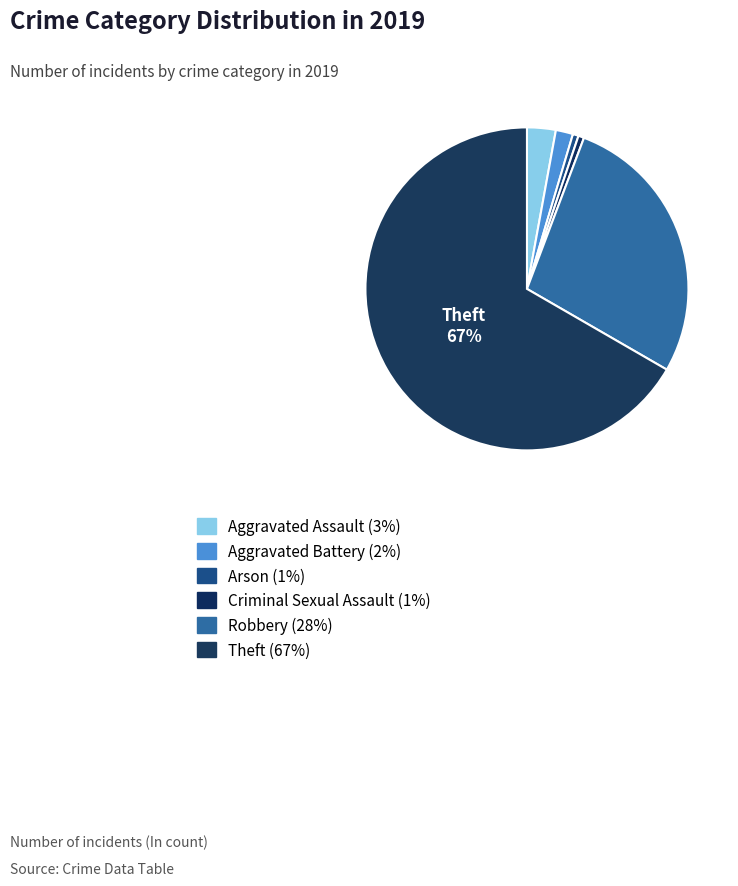

What is the largest slice in the pie chart?

Theft (67%)